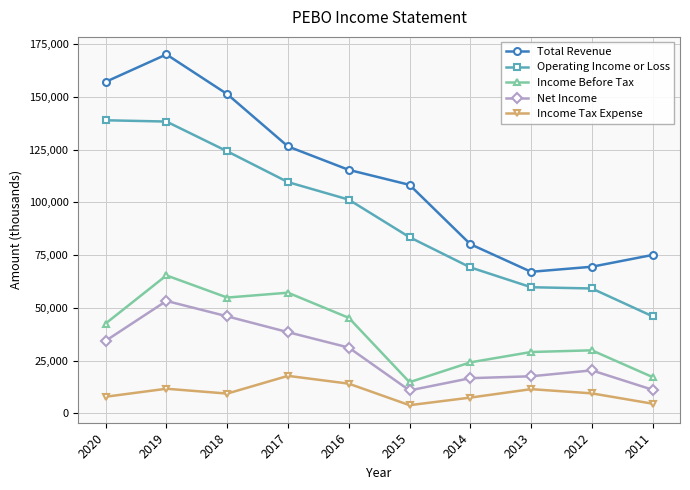

What is the spread (max minus min) of values at 2013?

55600